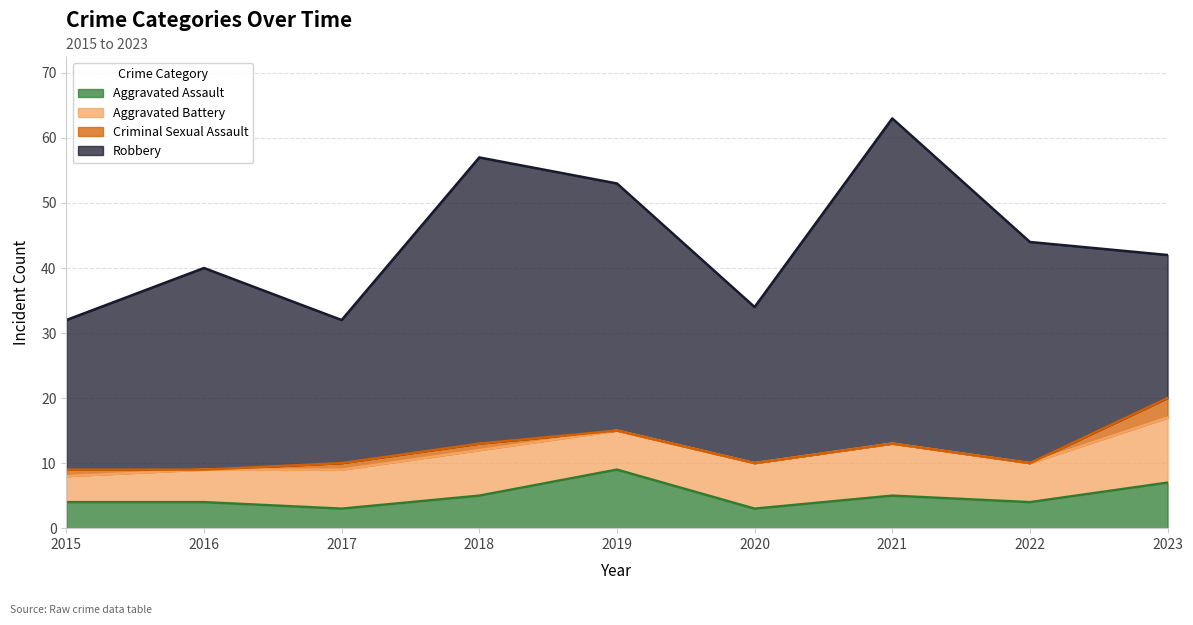

Rank the series by their maximum value, from highest to lowest.

Robbery, Aggravated Battery, Aggravated Assault, Criminal Sexual Assault